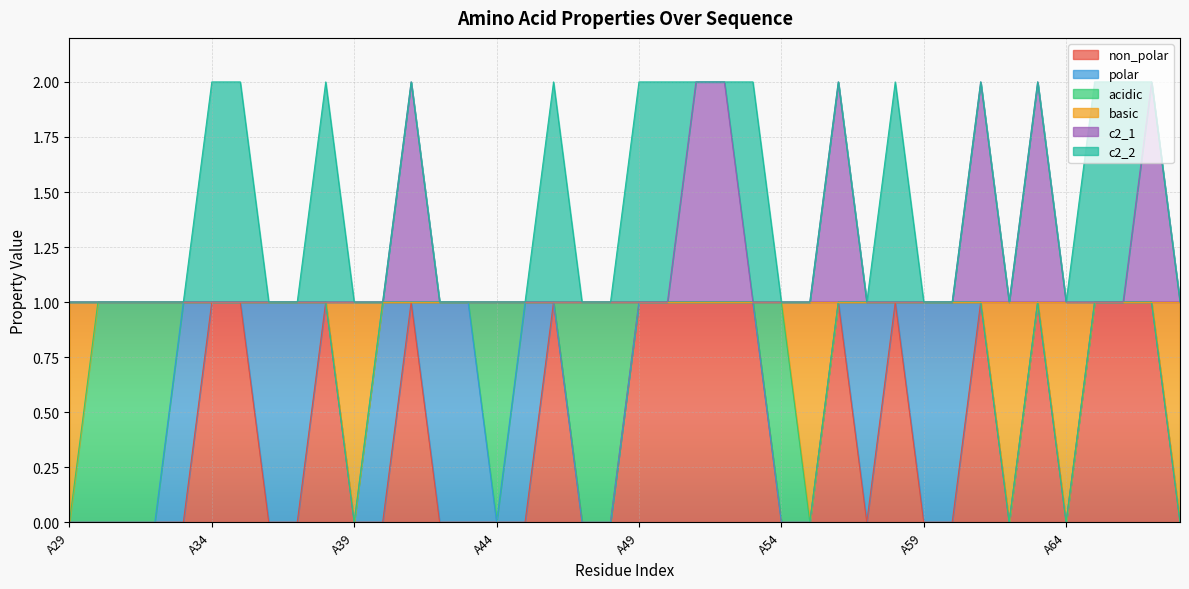

Which series has the widest spread of values?

non_polar